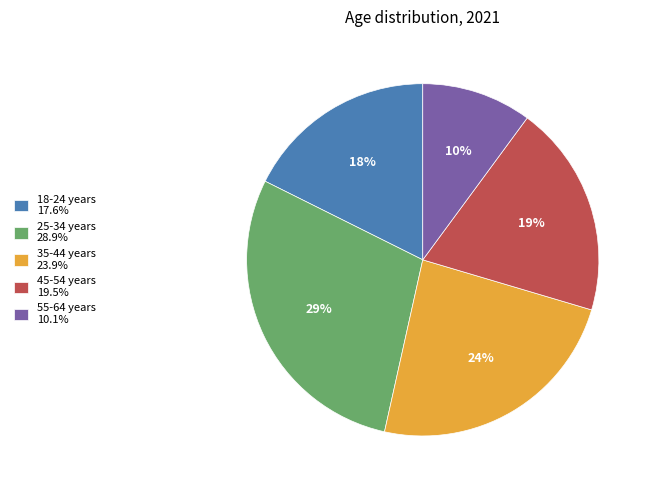

What is the largest slice in the pie chart?

25-34 years